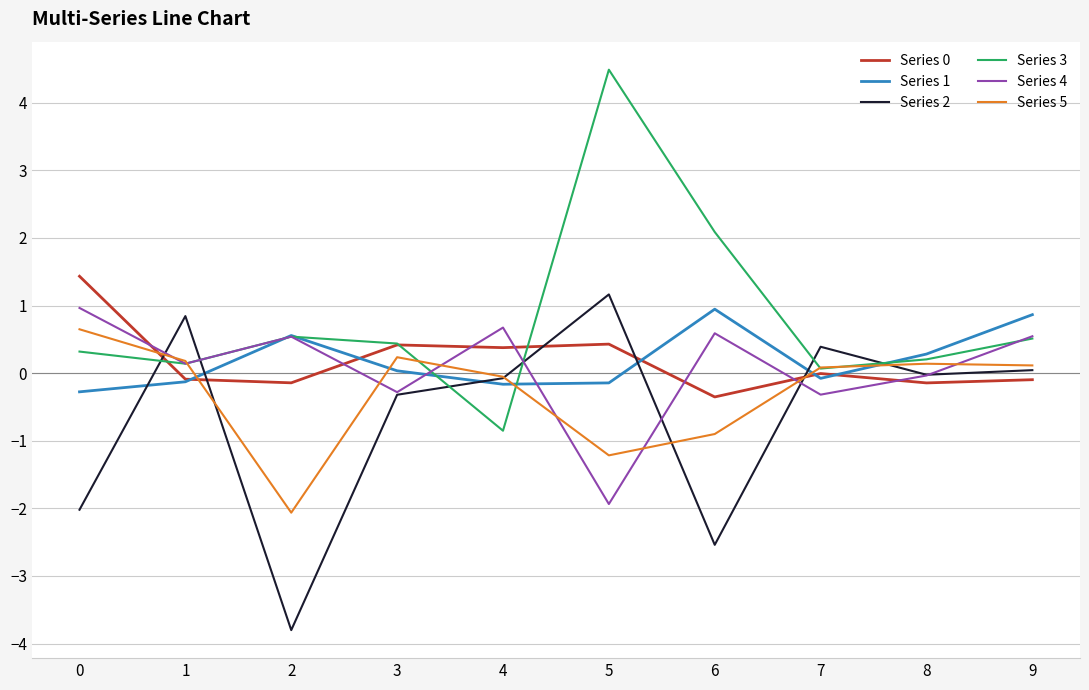

True or false: Series 0 has more than 0 points higher than both neighbors.

True